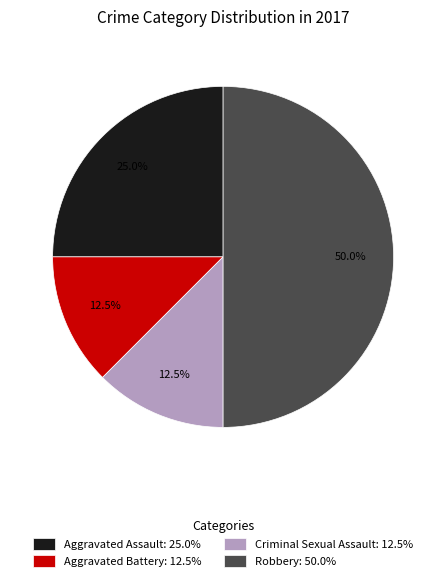

Approximately how many times larger is the value at Aggravated Battery compared to Criminal Sexual Assault?

1.0